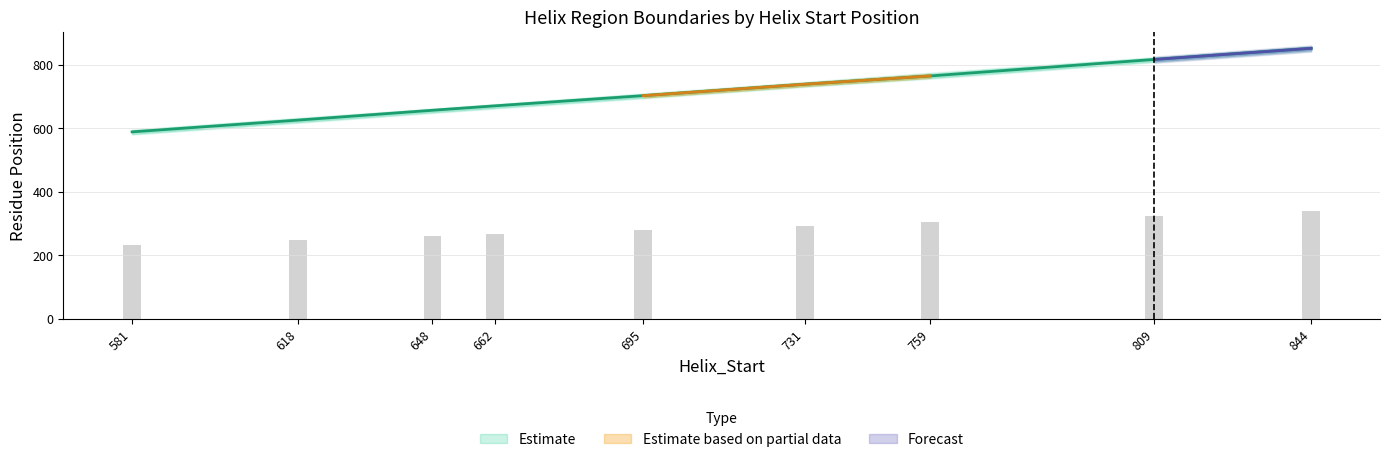

What is the difference between the second highest and minimum values in the Kink_Position series?

91.2